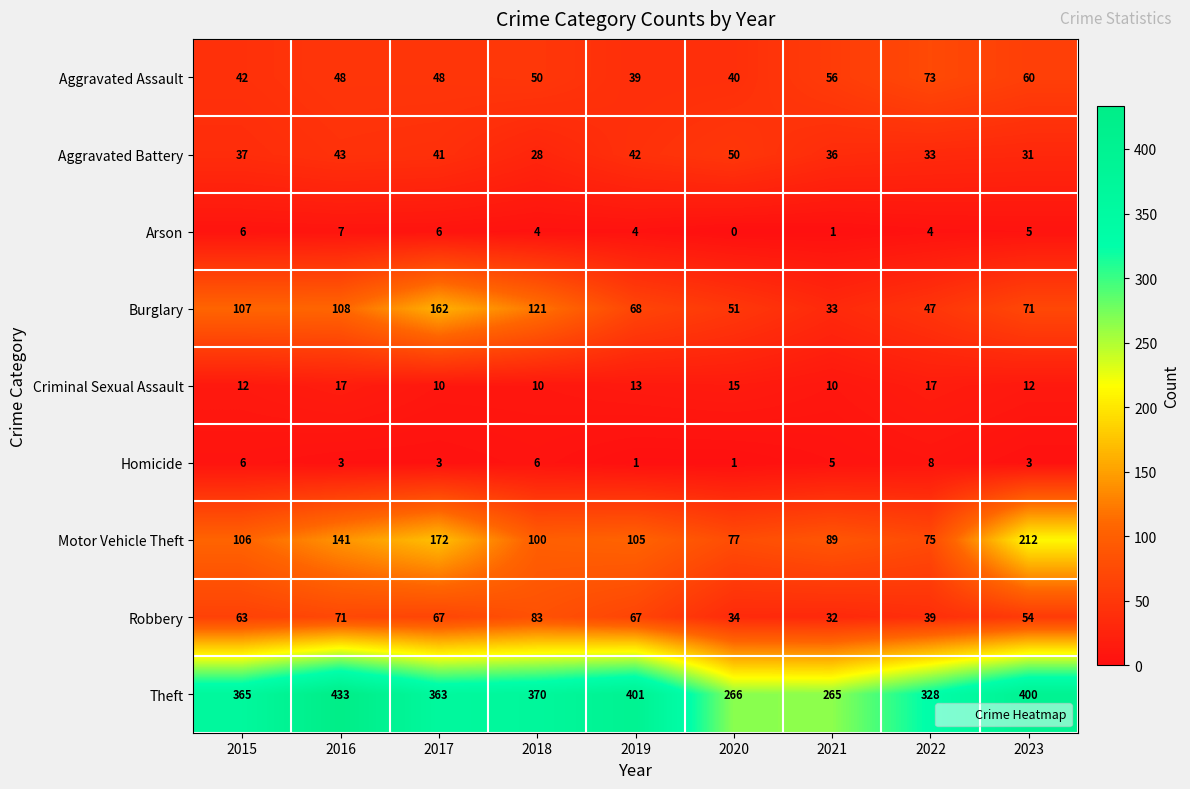

What is the greatest value displayed?

433